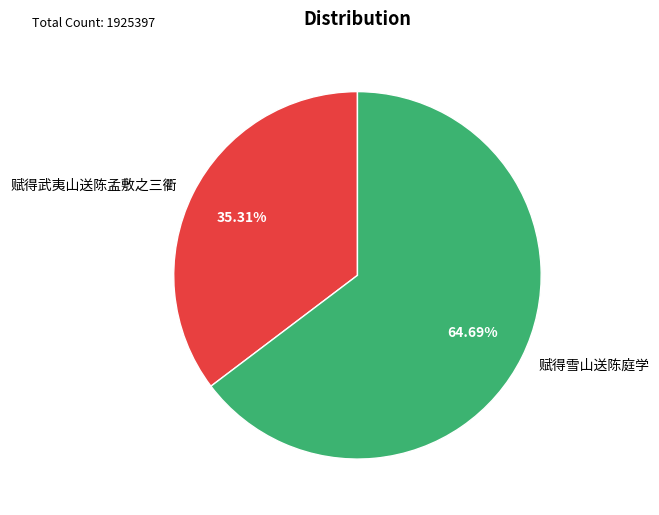

Which category accounts for the majority?

赋得雪山送陈庭学